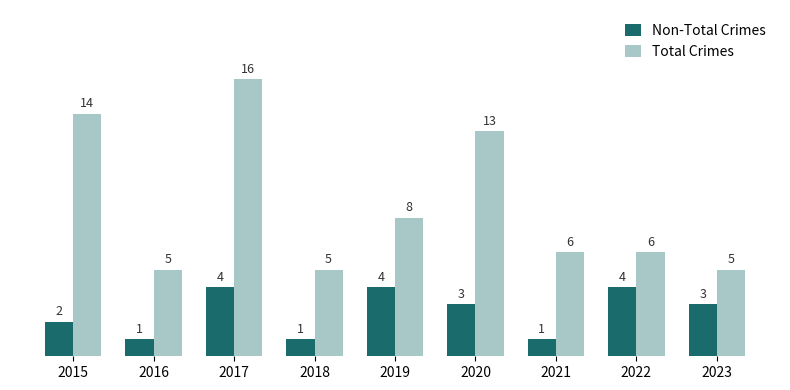

Where is Total Crimes nearest to the value 10?

2019